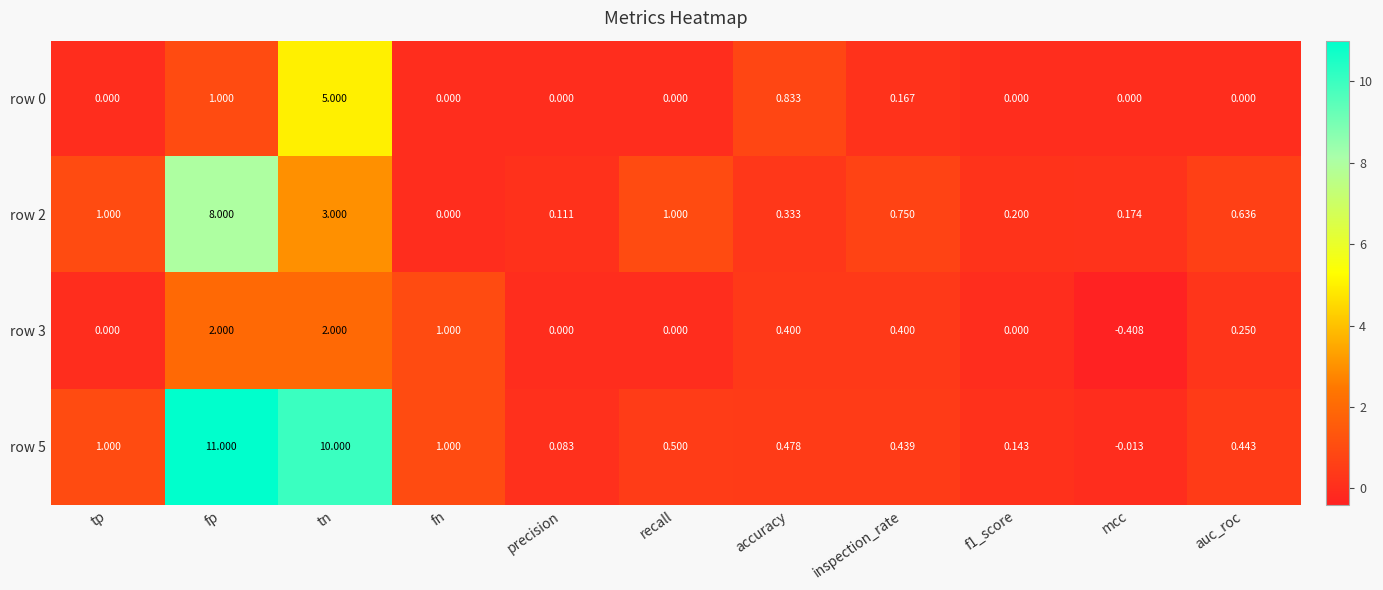

Which label corresponds to the largest value in the chart?

fp